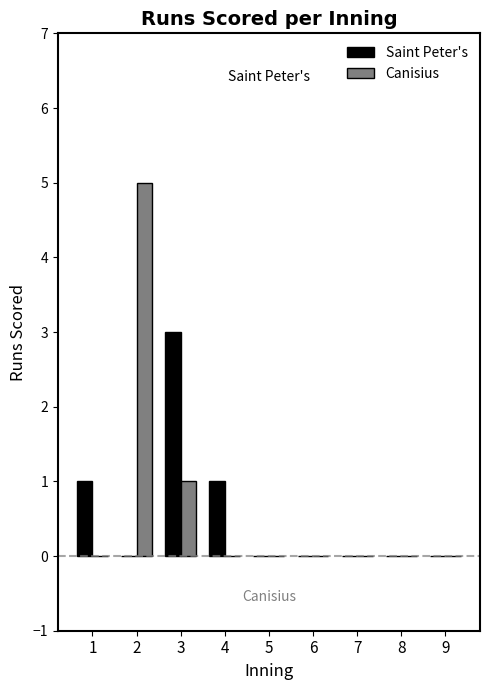

What is the sum of the Saint Peter's values at 1 and 2?

1